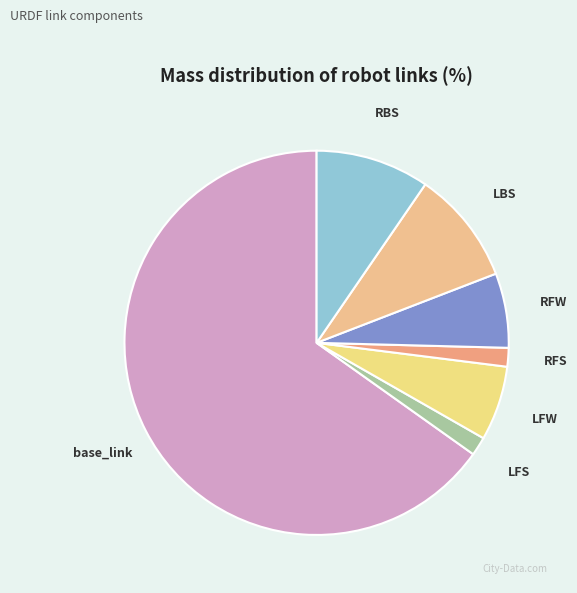

Which has a higher value, base_link or LFS?

base_link